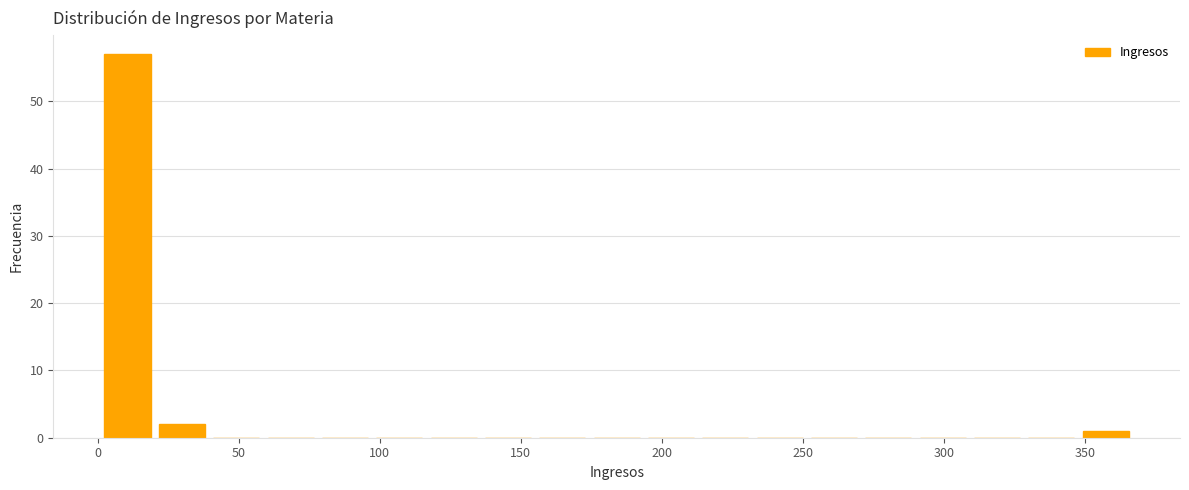

Around what value on the x-axis is the tallest bar? Give the approximate position of its centre, as read against the axis.

10